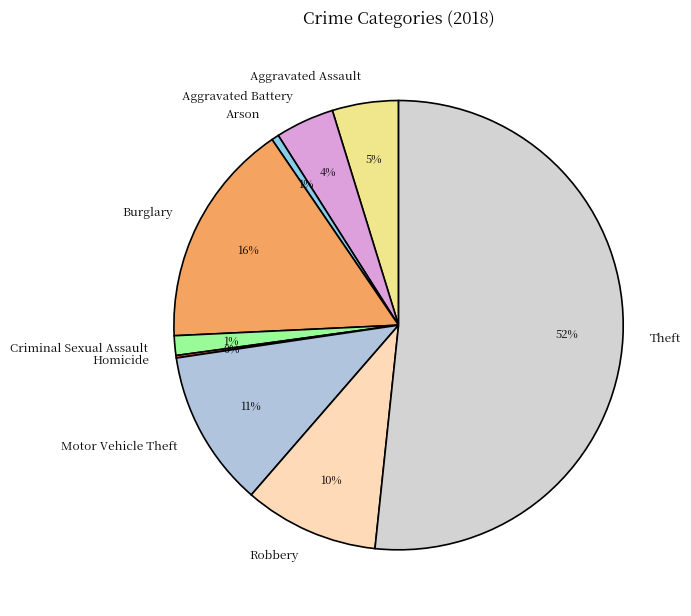

True or false: Aggravated Battery accounts for 11% of the total.

False